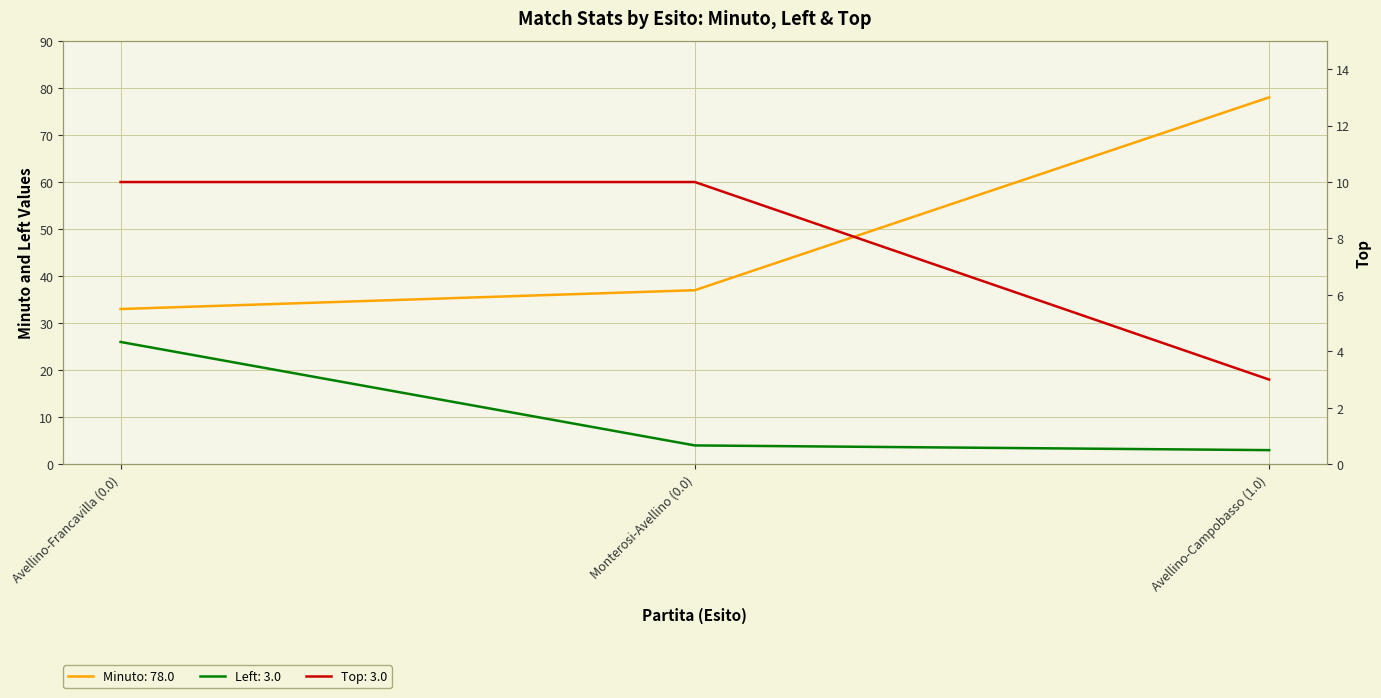

Reading left to right, transcribe all the data shown in this chart.

Minuto: 33	37	78
Left: 26	4	3
Top: 10	10	3